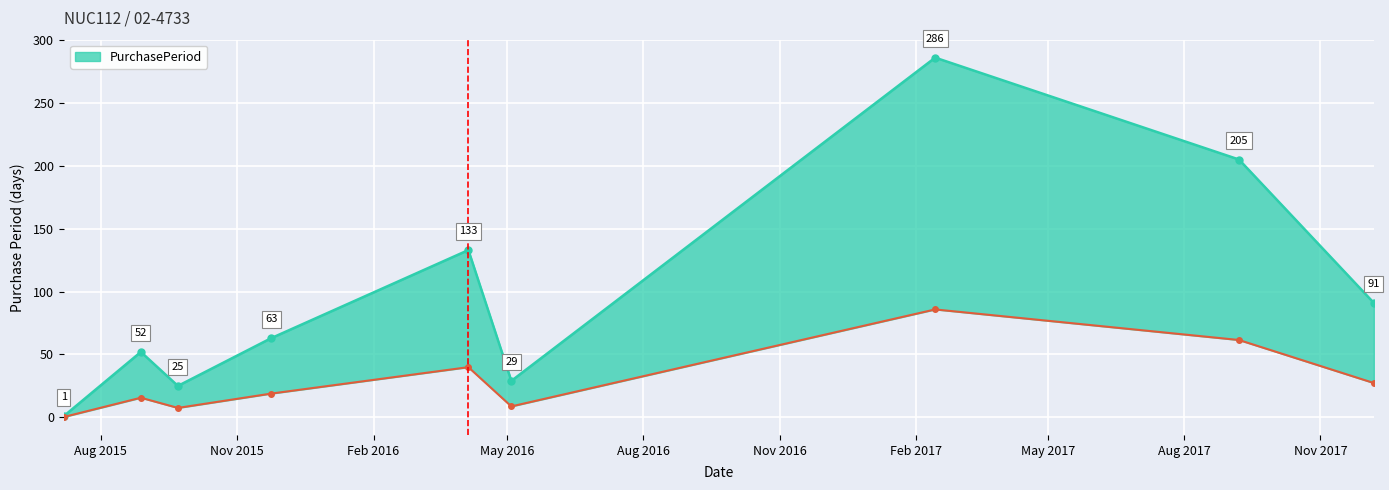

Is it true that the value at 2015-07-07 is 1?

True